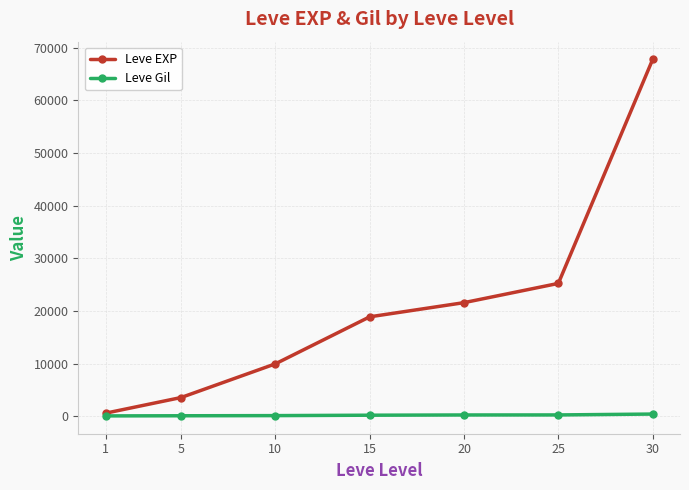

At how many categories does at least one series exceed 38641?

1